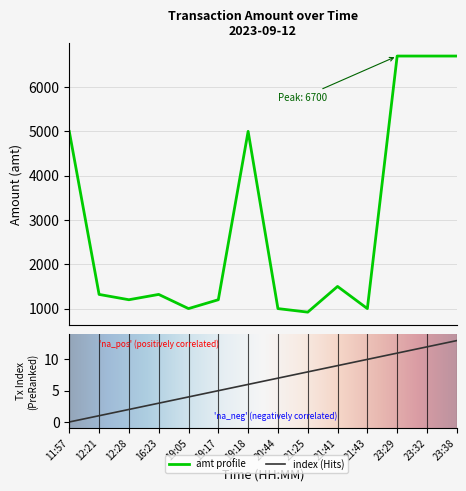

The amt series shows 425 at 19:17. True or false?

False